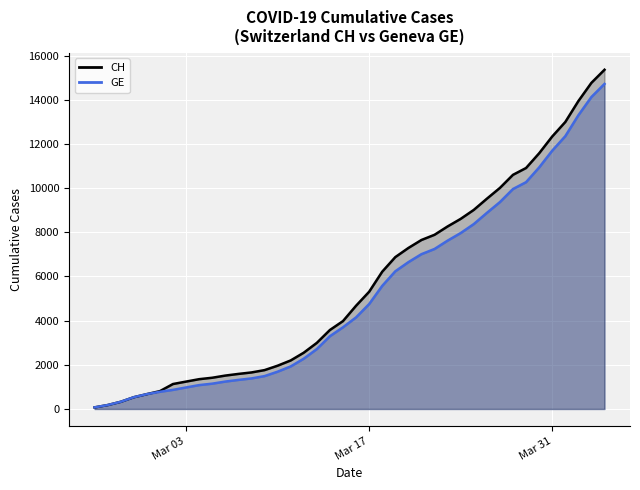

What is the difference between the second highest and minimum values in the CH (line) series?

14696